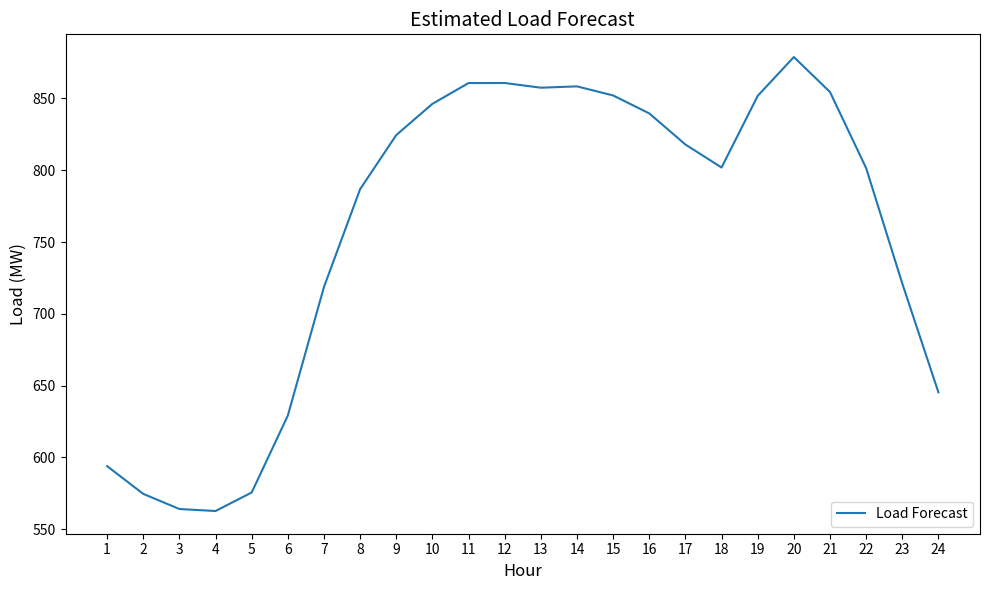

What is the smallest value displayed?

562.6